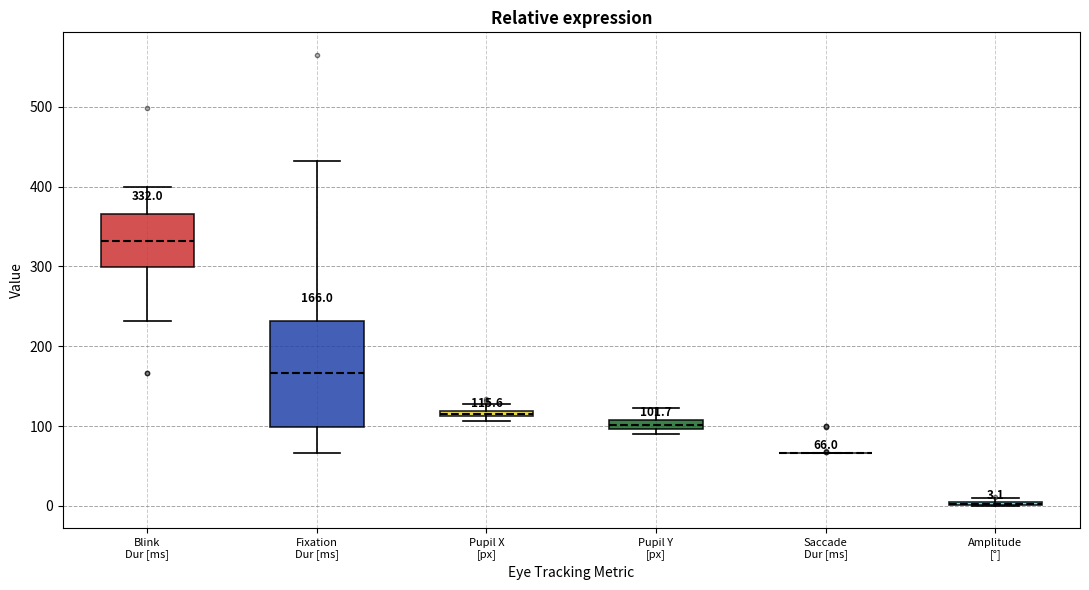

Which box is the tallest, from its lower edge to its upper edge?

Fixation Dur [ms]